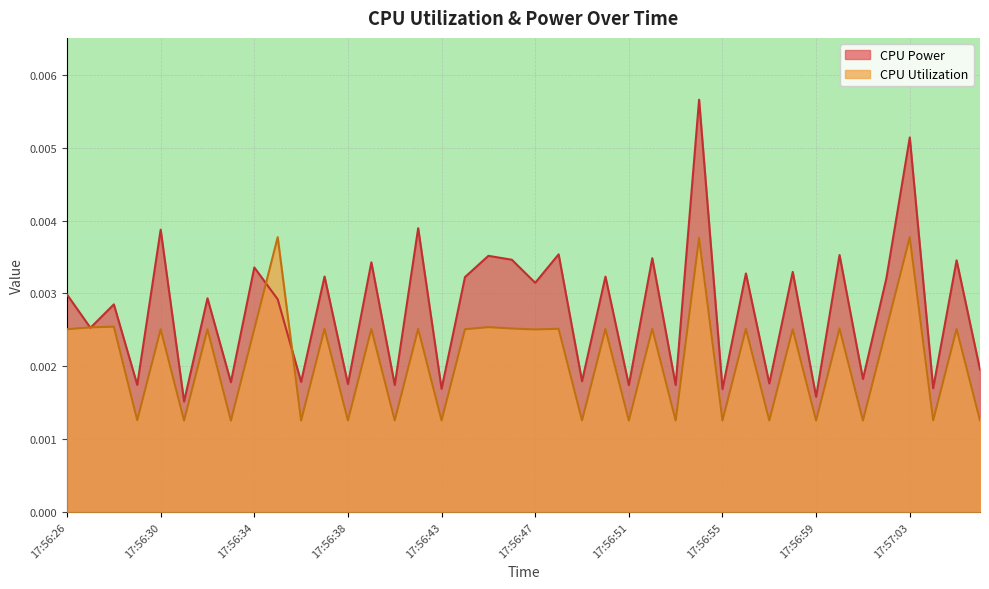

In CPU Utilization, how many points are higher than both neighbors (excluding endpoints)?

17